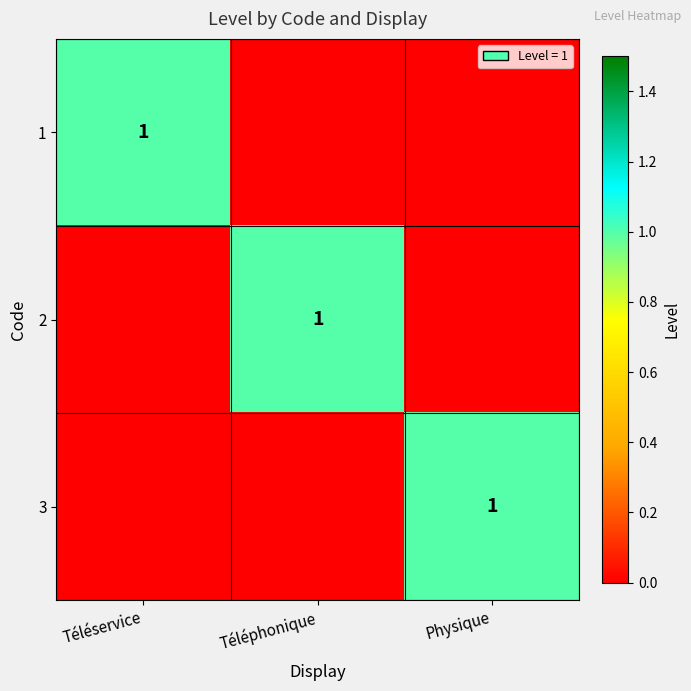

The value of 1 at Téléservice is 1. True or false?

True